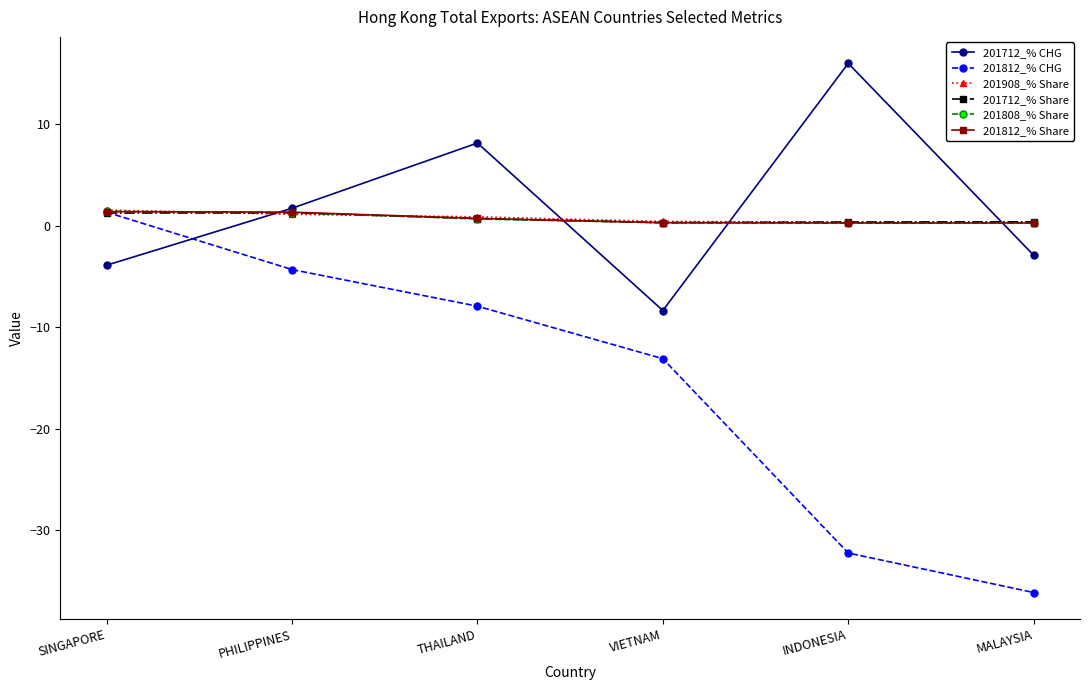

Is the value of 201812_% CHG at PHILIPPINES greater than the value of 201712_% CHG at PHILIPPINES?

No